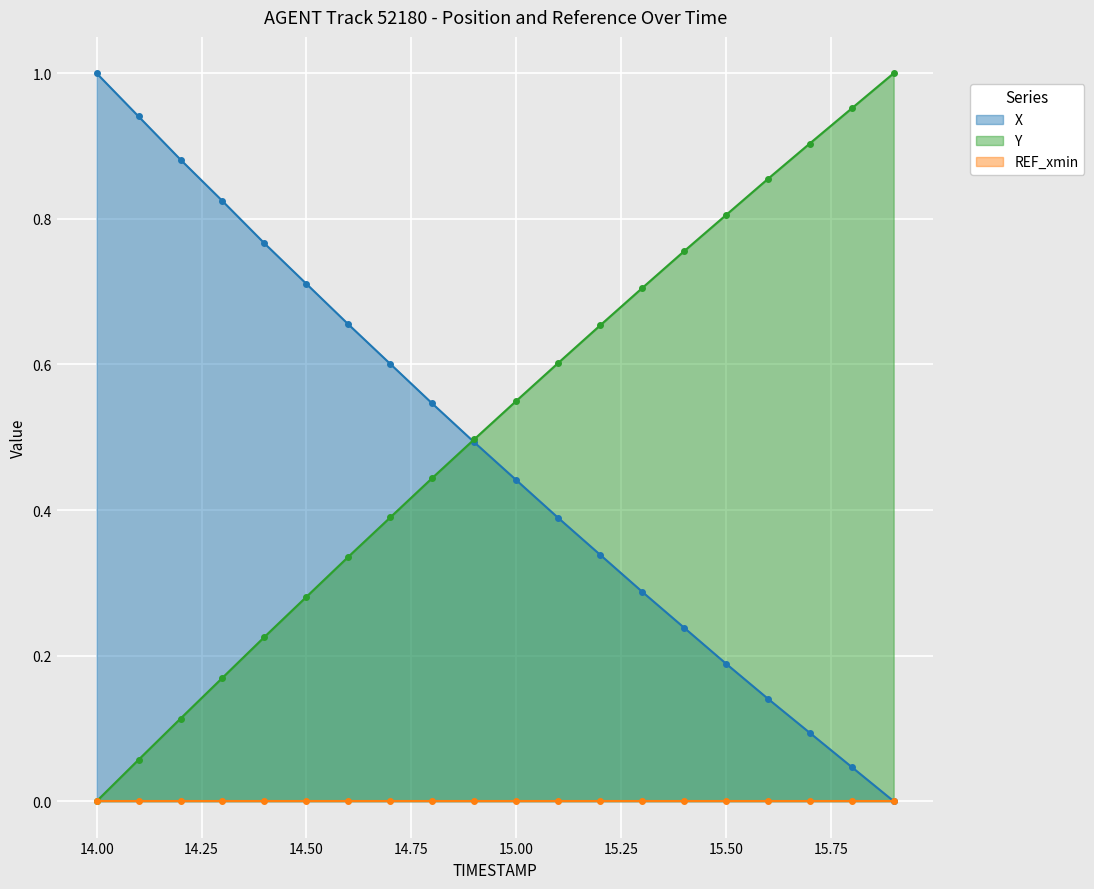

The X series shows 0.3 at 14.6. True or false?

False